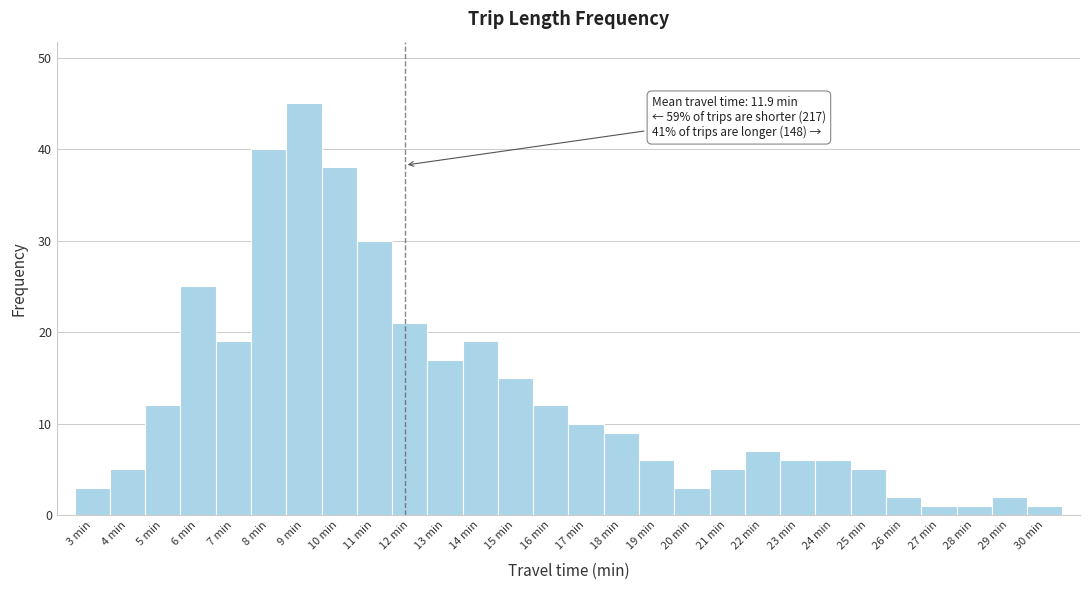

Which range on the x-axis has the tallest bar?

8.5 to 9.5